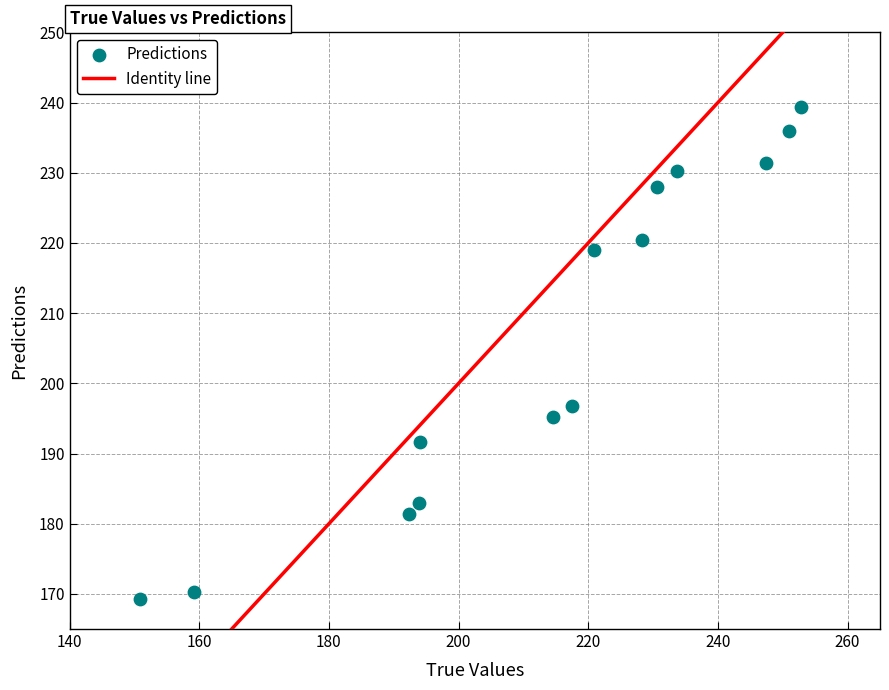

What is the range of Y values (max minus min)?

70.1